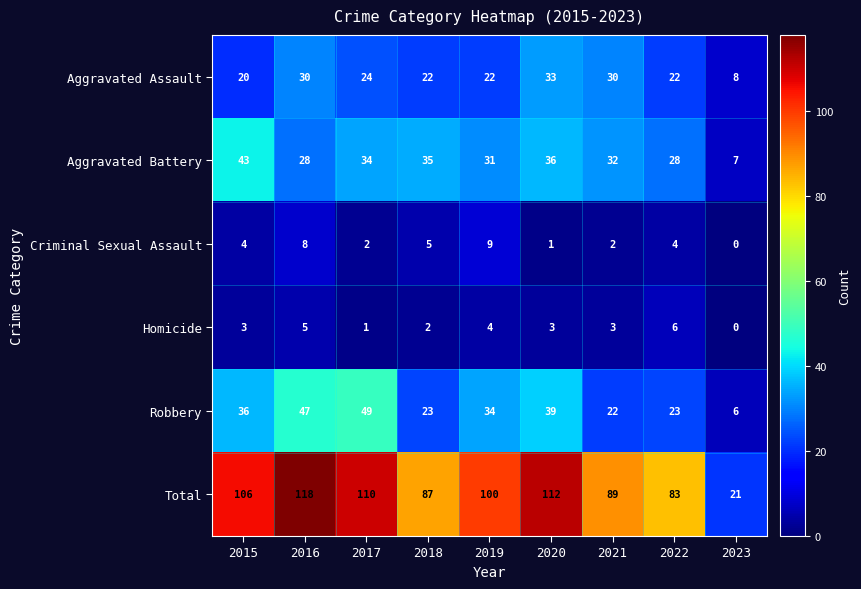

True or false: Aggravated Assault has a value of 22 at 2019.

True